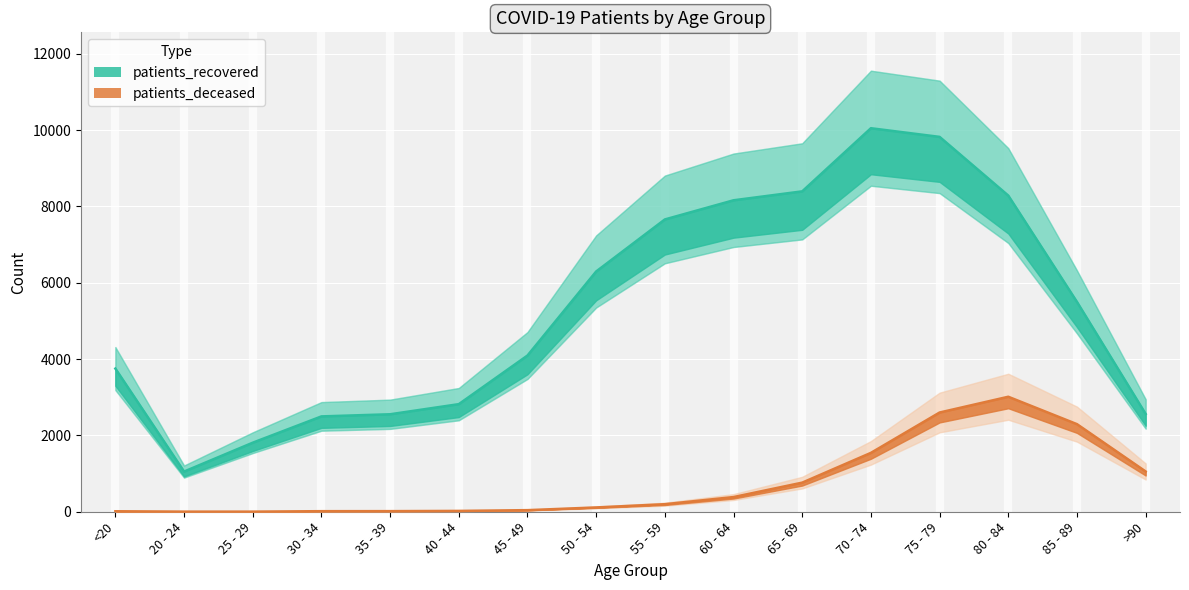

Reading left to right, extract all data points from this chart.

patients_recovered: 3751	1053	1809	2498	2554	2819	4093	6295	7658	8160	8394	10048	9821	8283	5497	2562
patients_deceased: 13	3	3	15	16	22	42	113	198	385	763	1543	2600	3013	2295	1055